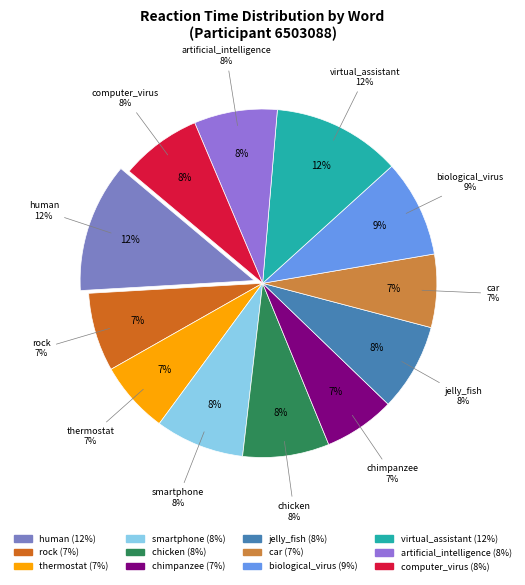

What is the ratio of the value at rock to the value at smartphone?

0.9